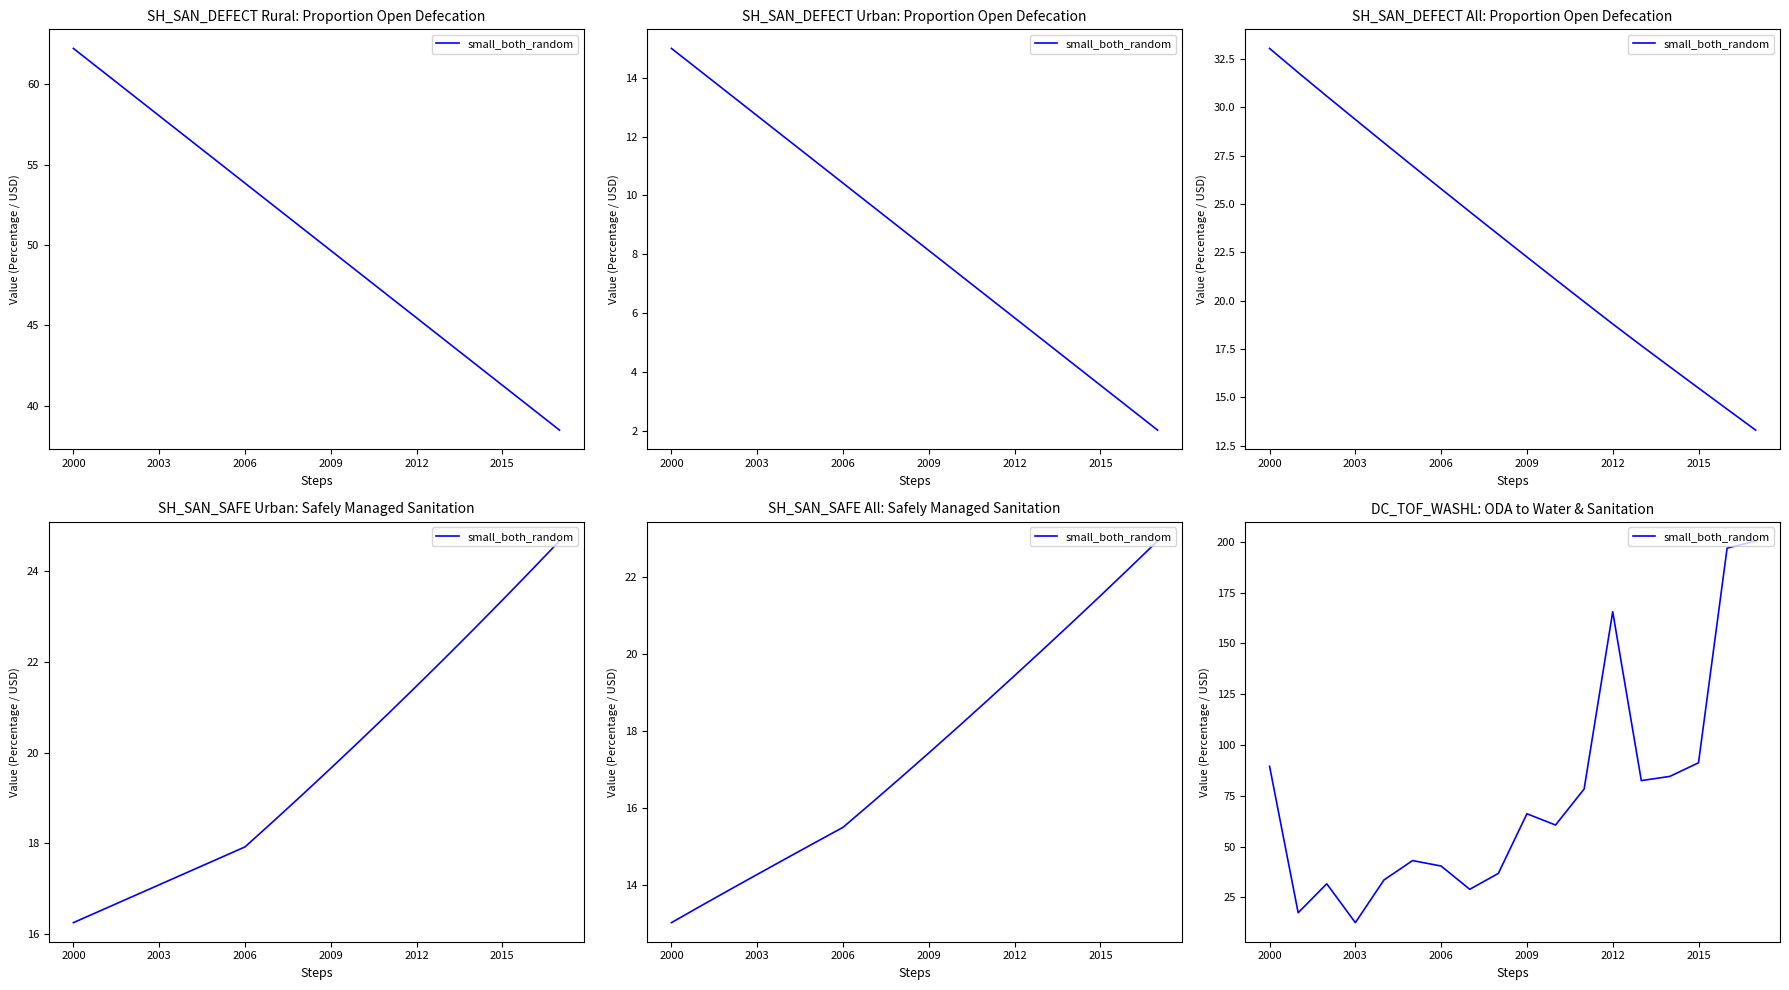

How many lines are shown in the chart?

1